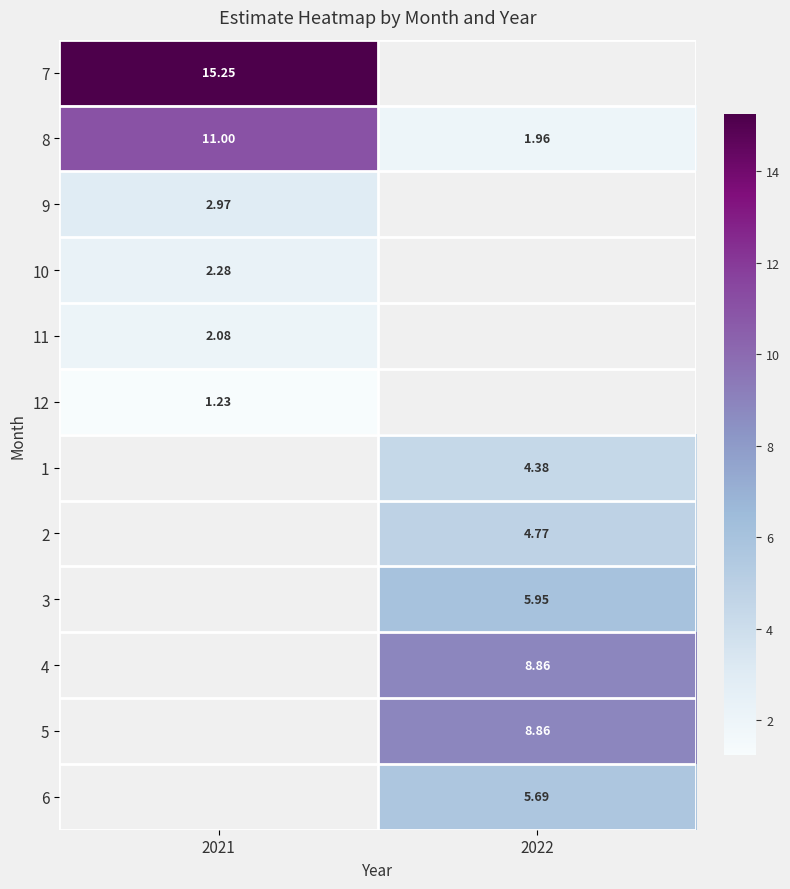

True or false: 3 has a value of 4.1 at 2022.

False